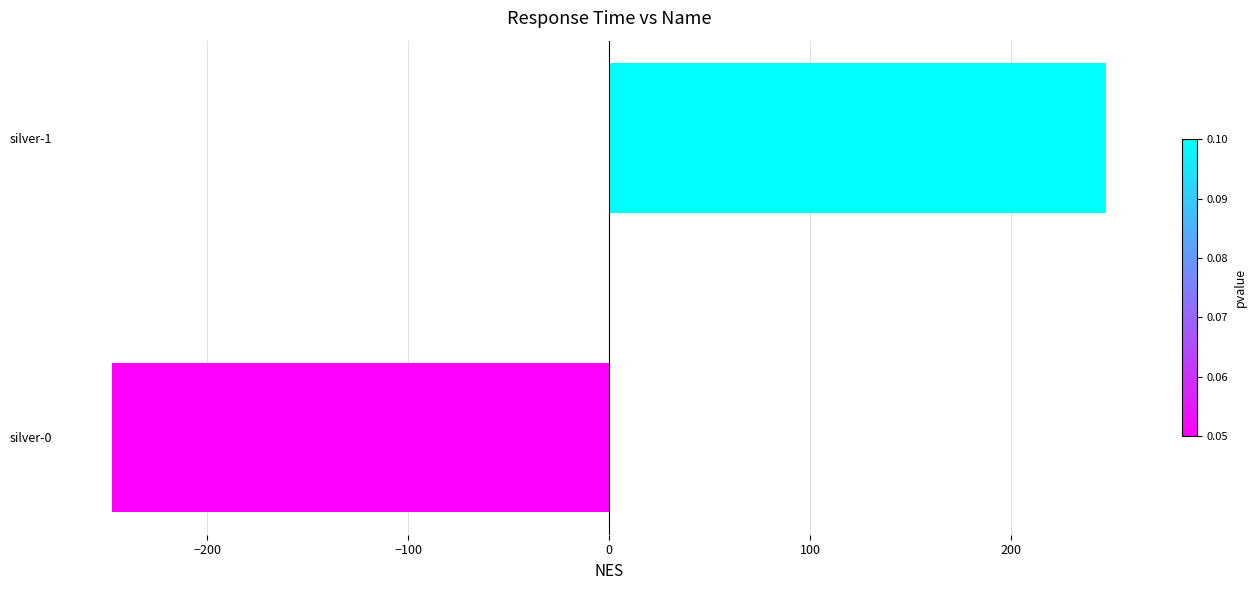

How many bars are there in total?

2